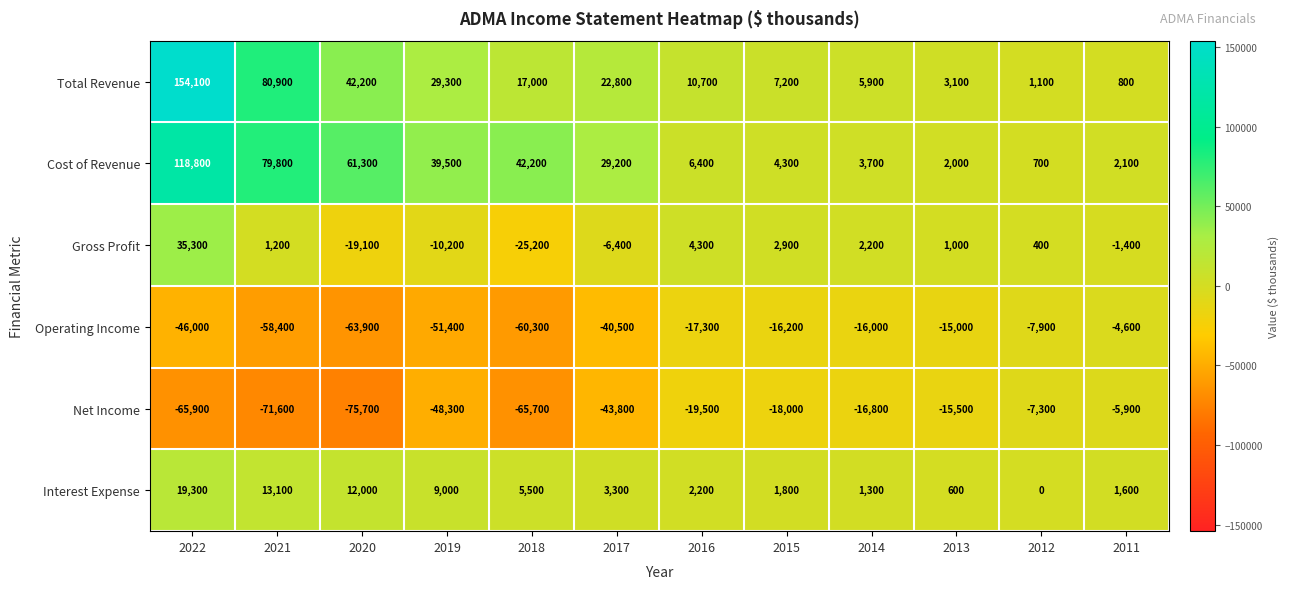

What is the total value across all series at 2021?

45000